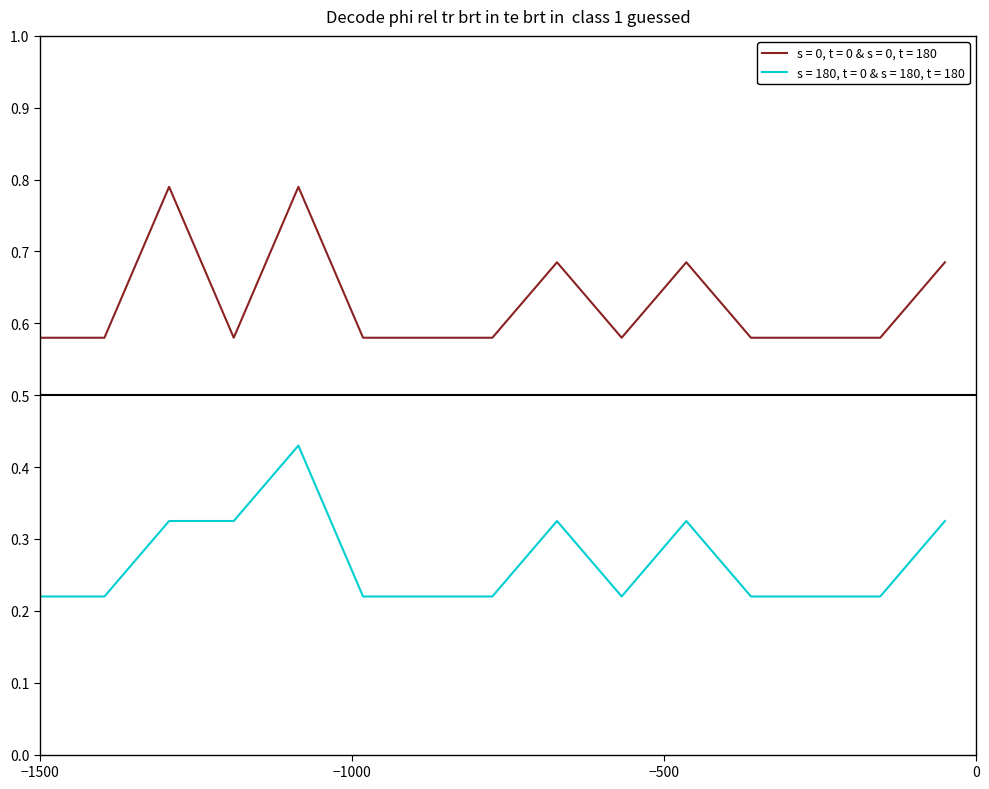

True or false: s = 180, t = 0 & s = 180, t = 180 and s = 0, t = 0 & s = 0, t = 180 cross at least once.

False